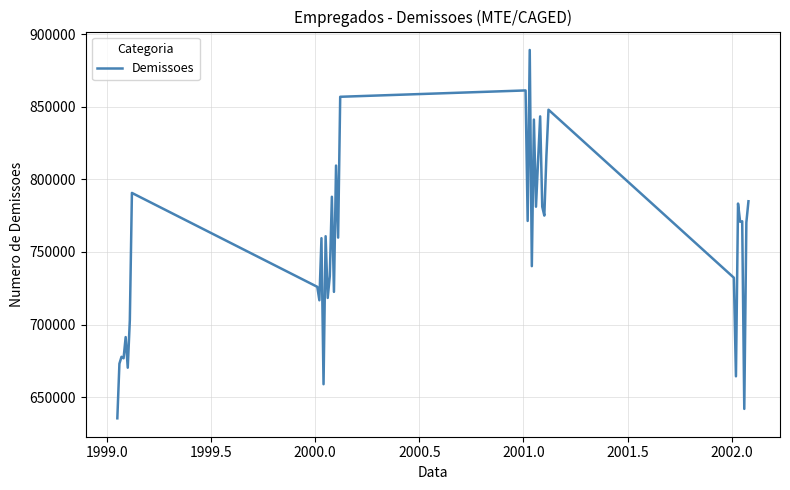

Count the number of data series in this chart.

1